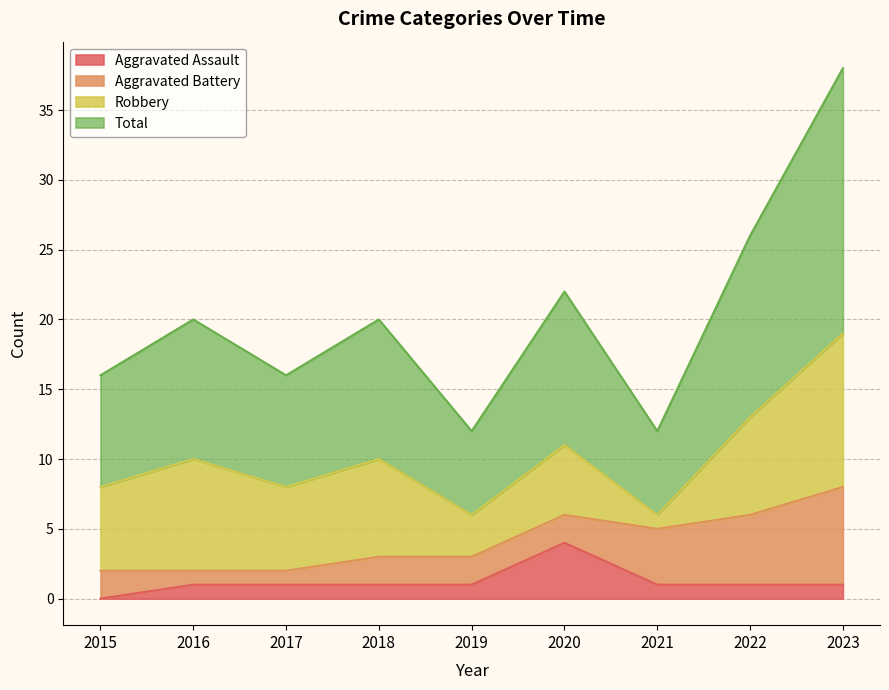

What is the spread (max minus min) of values at 2019?

5